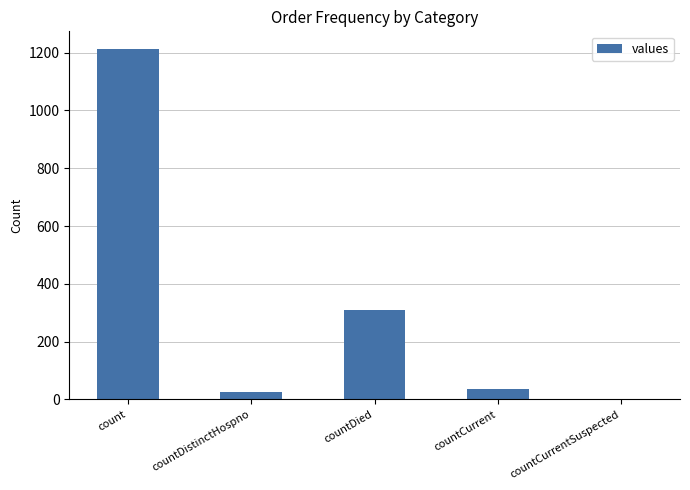

What is the sum of the values at count and countCurrent?

1250